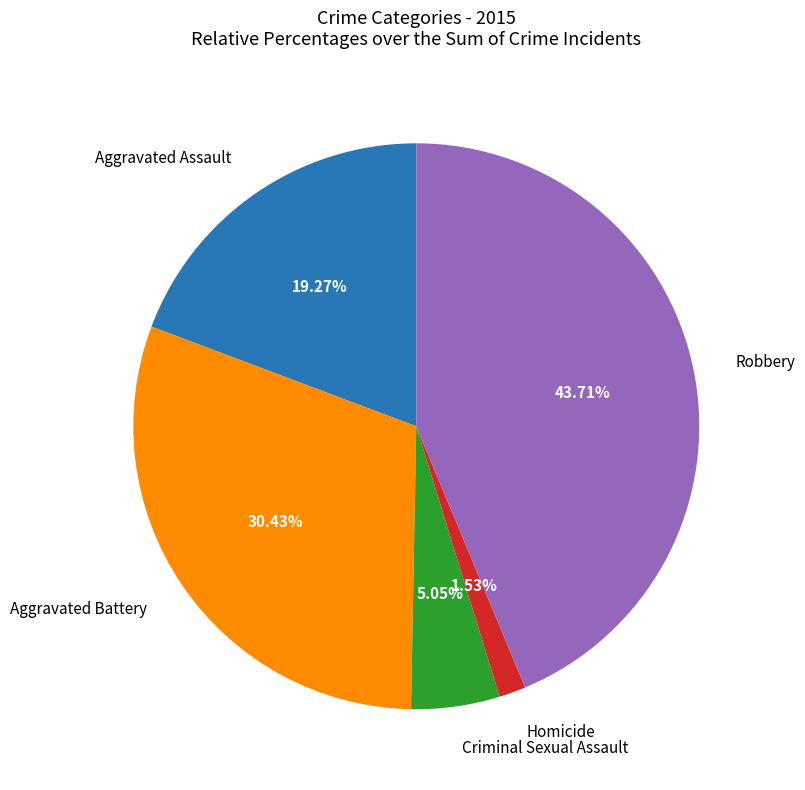

How many slices are in this pie chart?

5